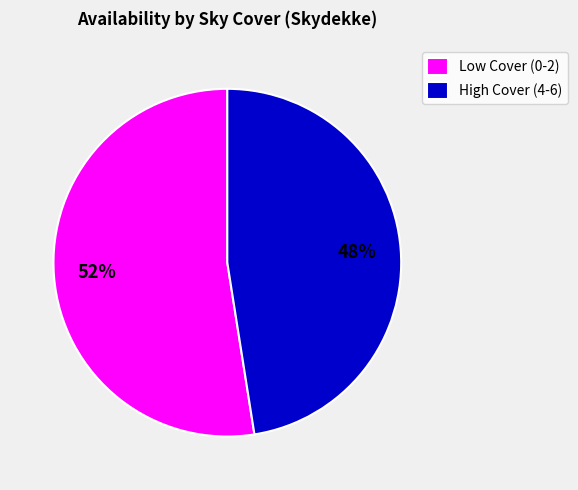

How many slices are in this pie chart?

2